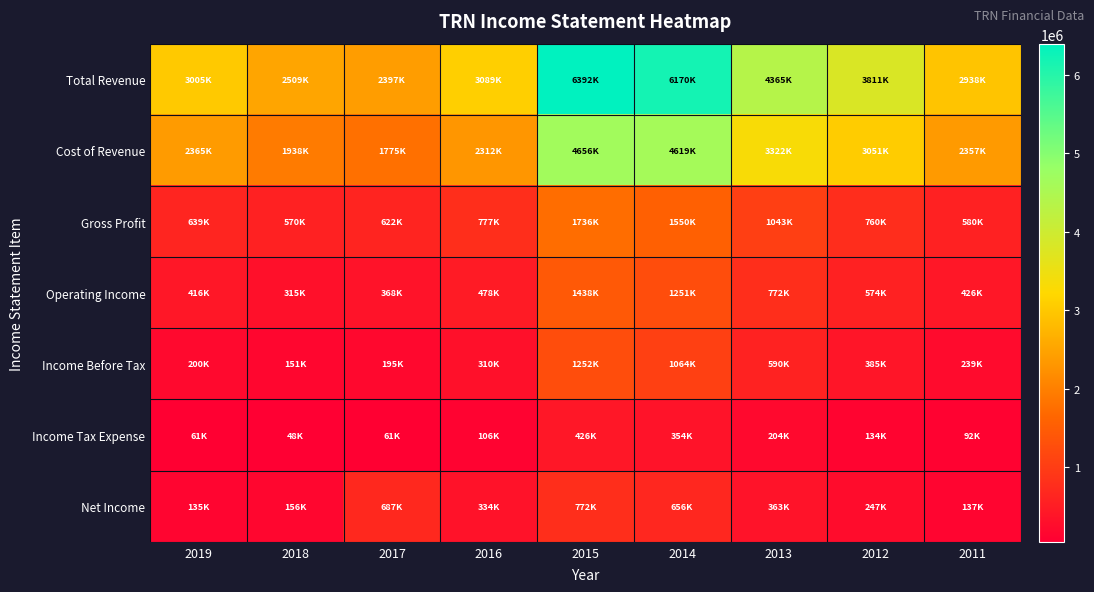

What is the difference between the highest and lowest values at 2012?

3677900